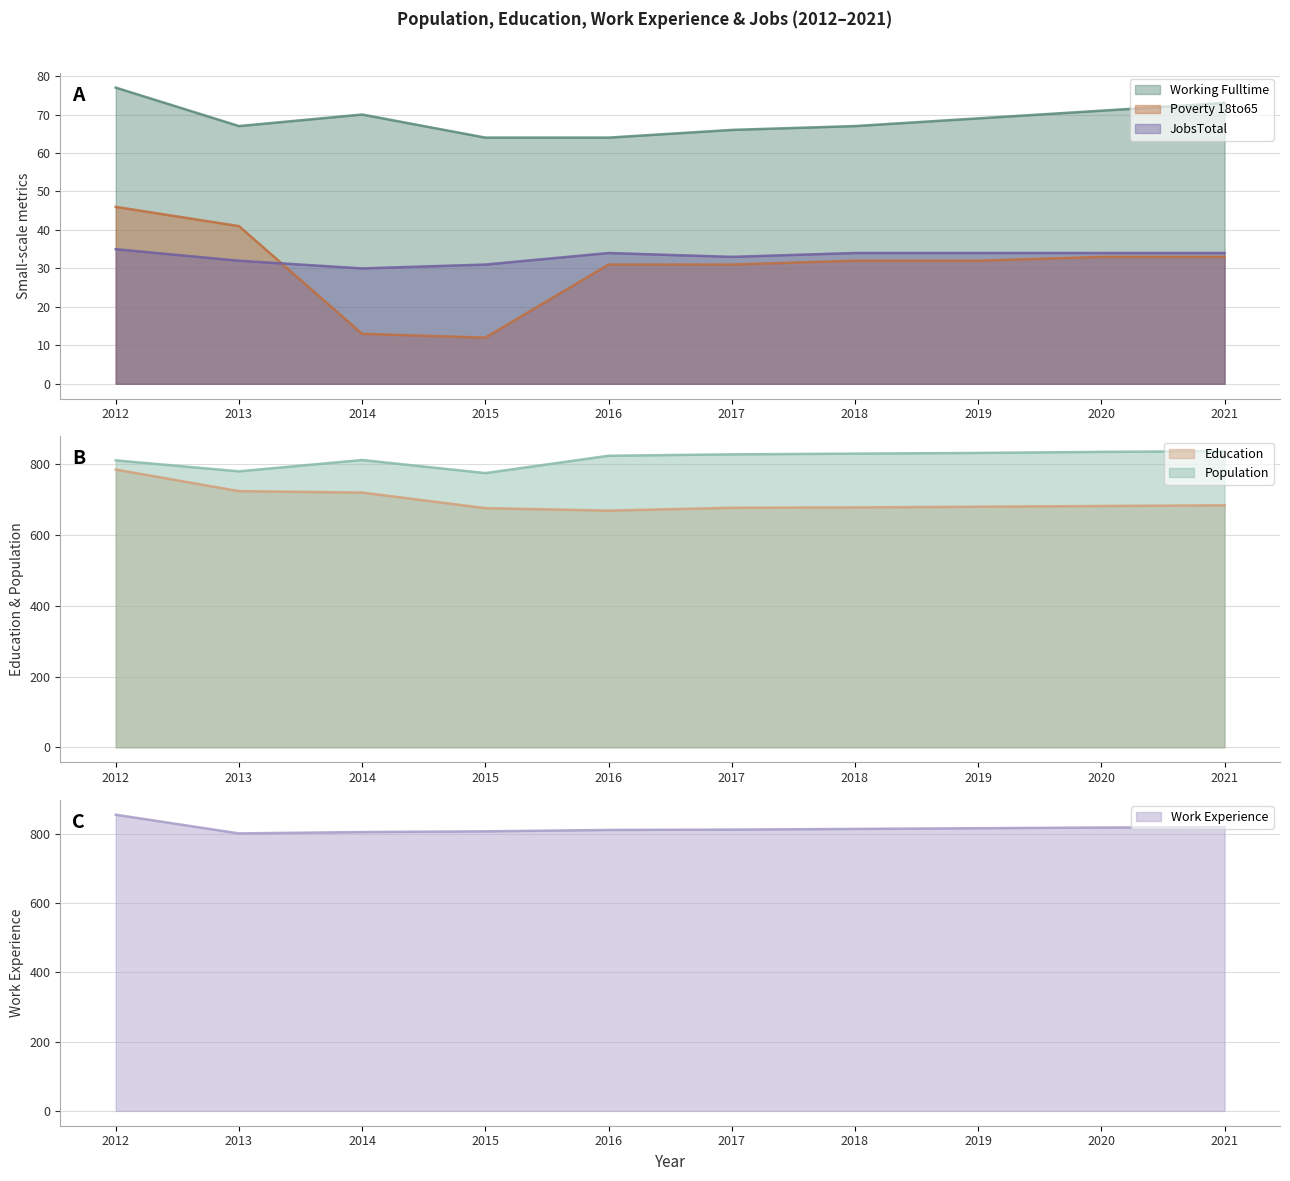

At how many categories does at least one series exceed 691?

10